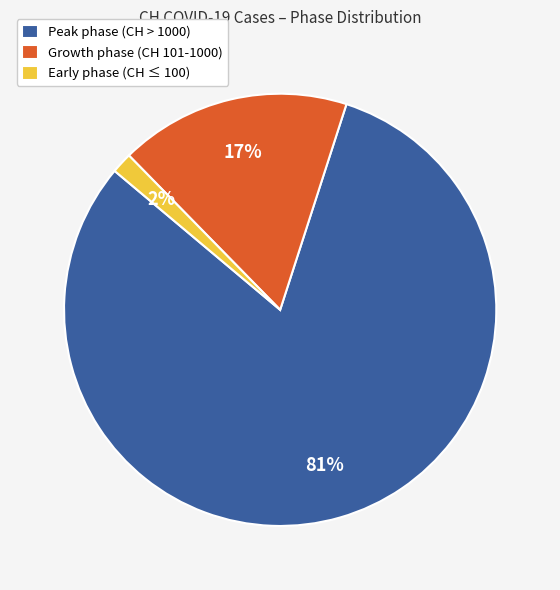

Which has a higher value, Early phase (CH ≤ 100) or Growth phase (CH 101-1000)?

Growth phase (CH 101-1000)